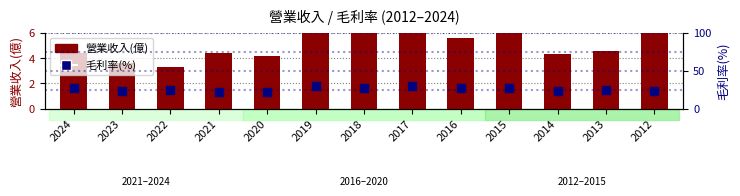

What are all the series names shown in the legend?

營業收入(億), 毛利率(%)